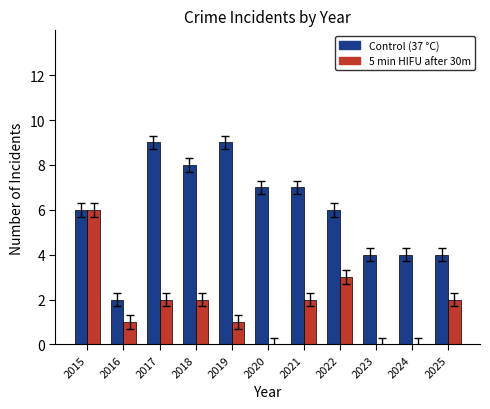

How many groups of bars are there?

11